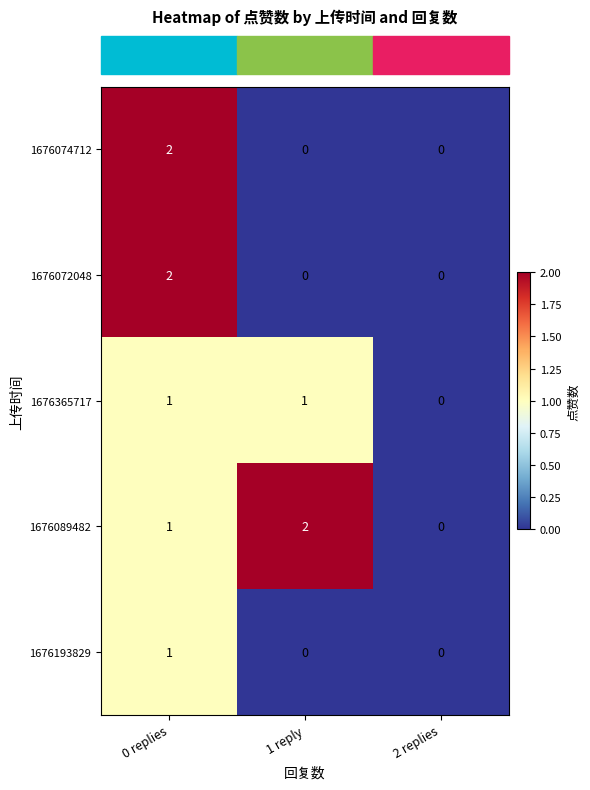

At which label does 1676193829 reach its peak?

0 replies